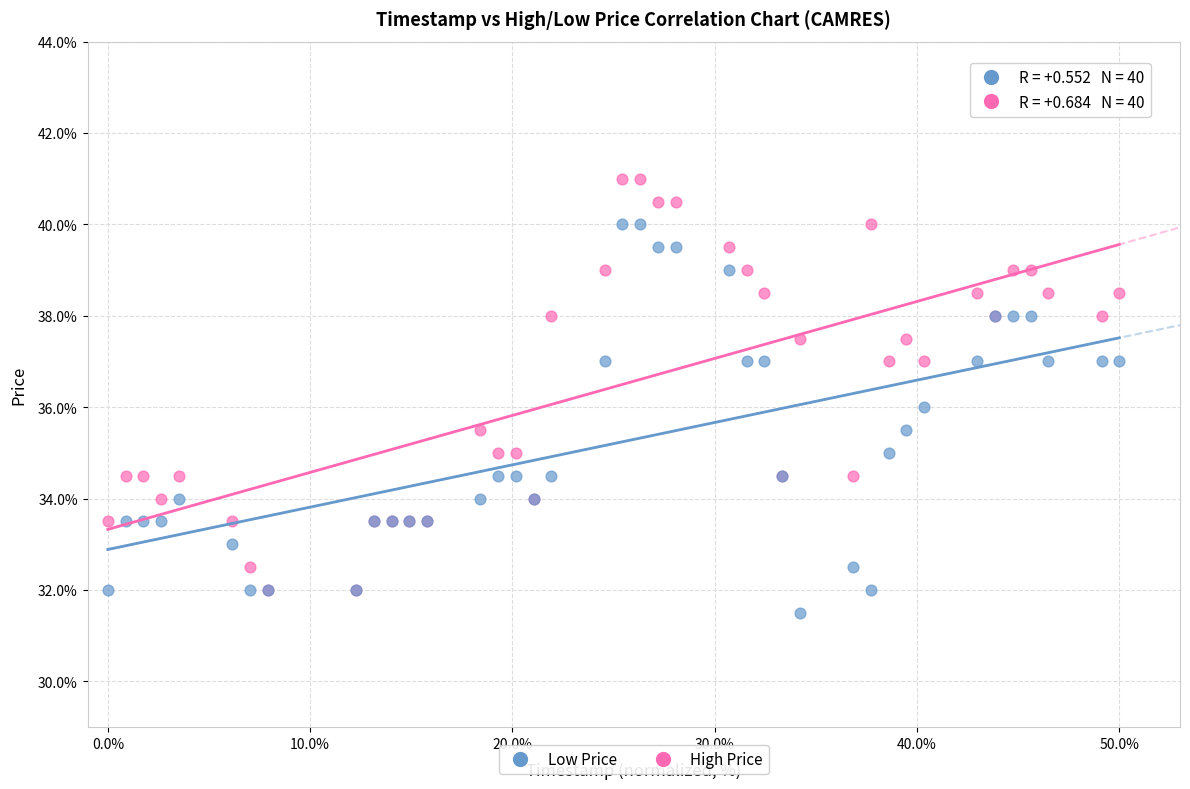

Which series has the largest Y range (max minus min)?

High Price